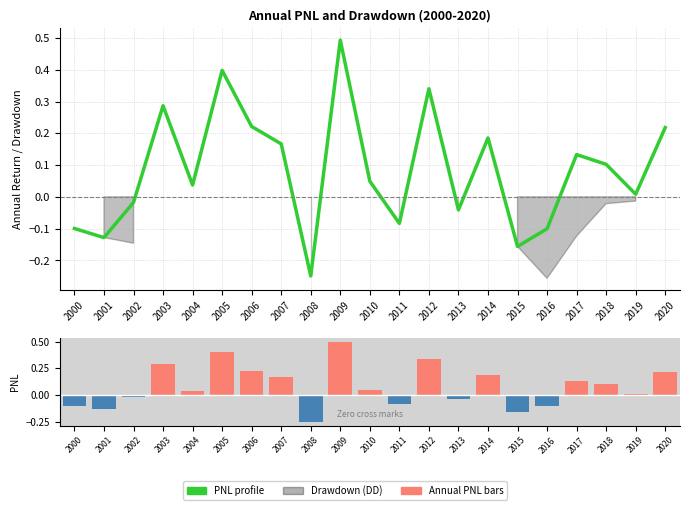

Read the Annual PNL bars value at 2009.

0.5